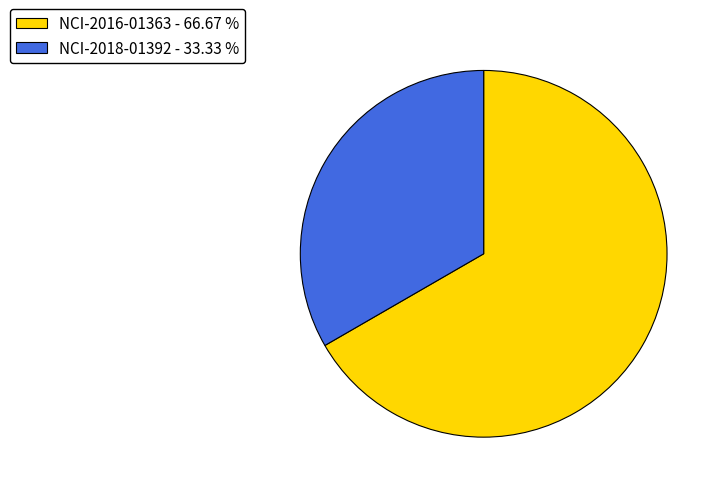

Which has a higher value, NCI-2016-01363 or NCI-2018-01392?

NCI-2016-01363